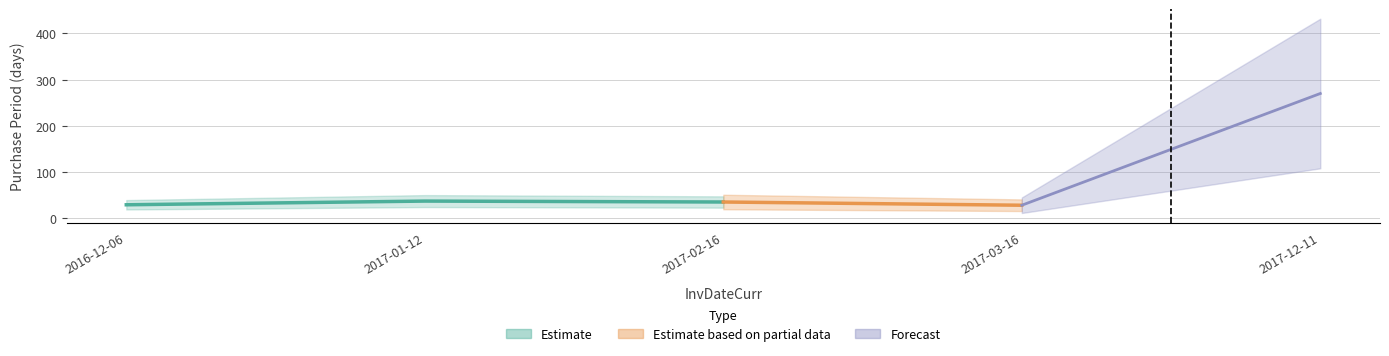

List the labels in order of value, largest first.

2017-12-11, 2017-01-12, 2017-02-16, 2016-12-06, 2017-03-16